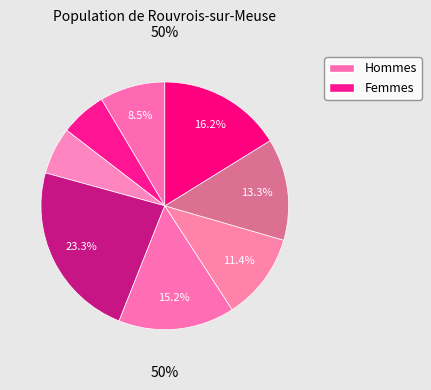

Is it true that 1 is 6% of the pie?

True